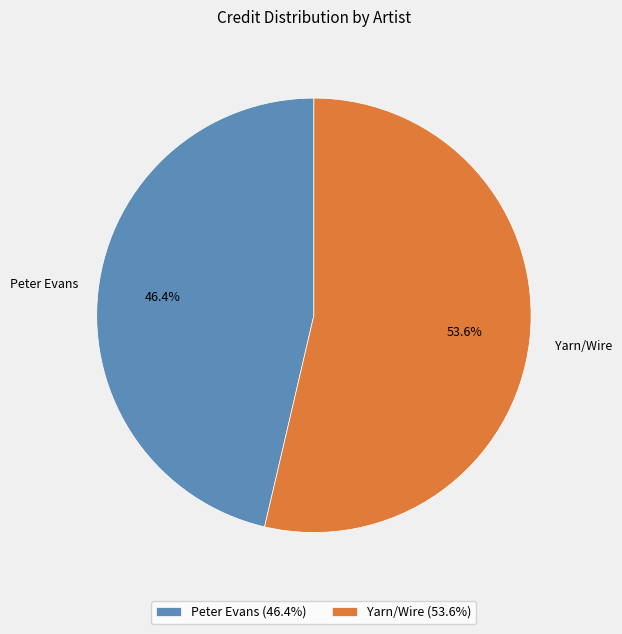

To the nearest percent, what is the average slice percentage?

50%